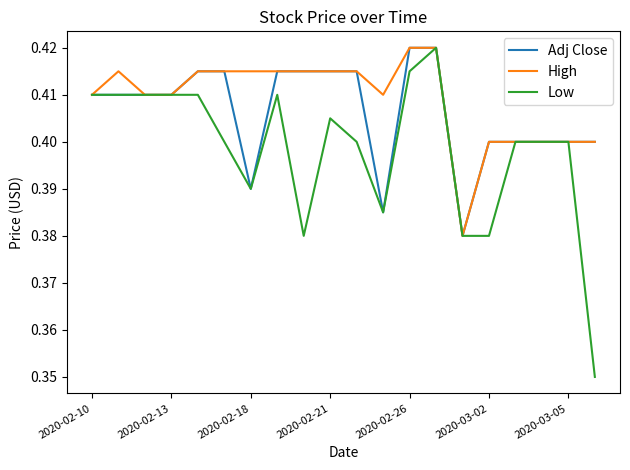

How many High values are between 0 and 1?

20